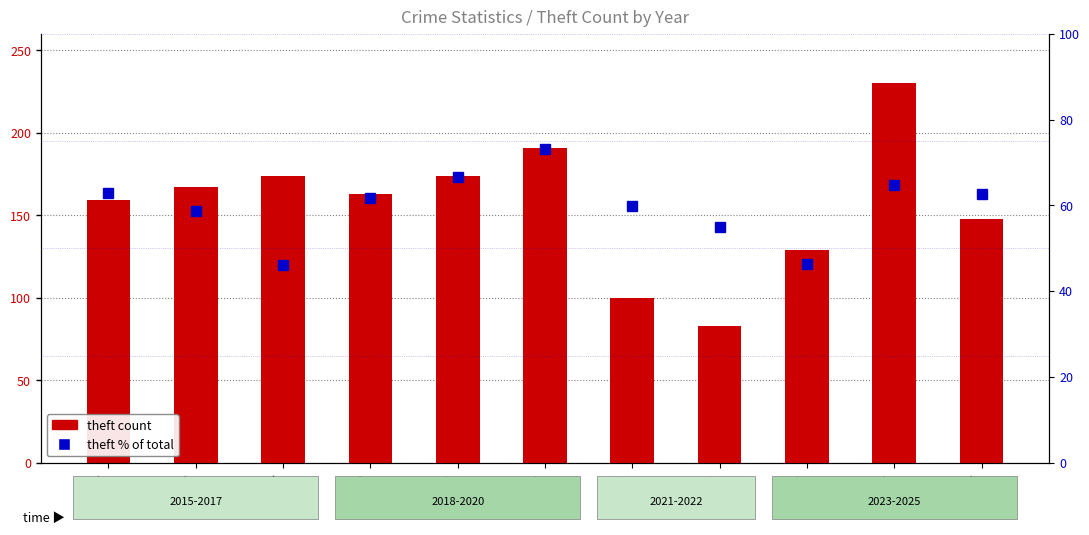

Where is theft count nearest to the value 156?

2015